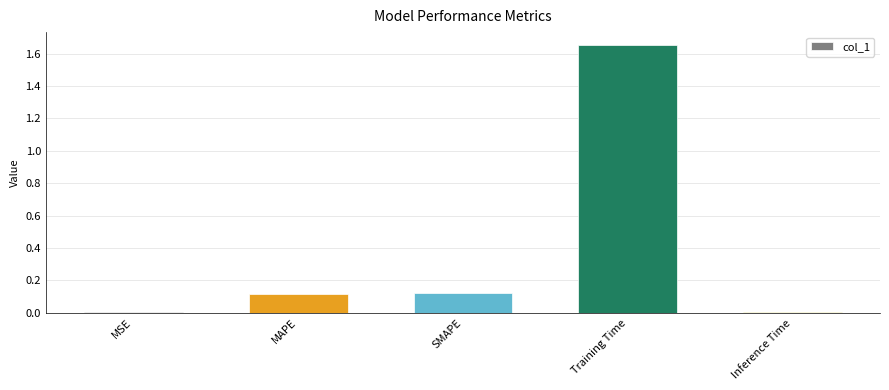

Which category has the highest value across all series?

Training Time